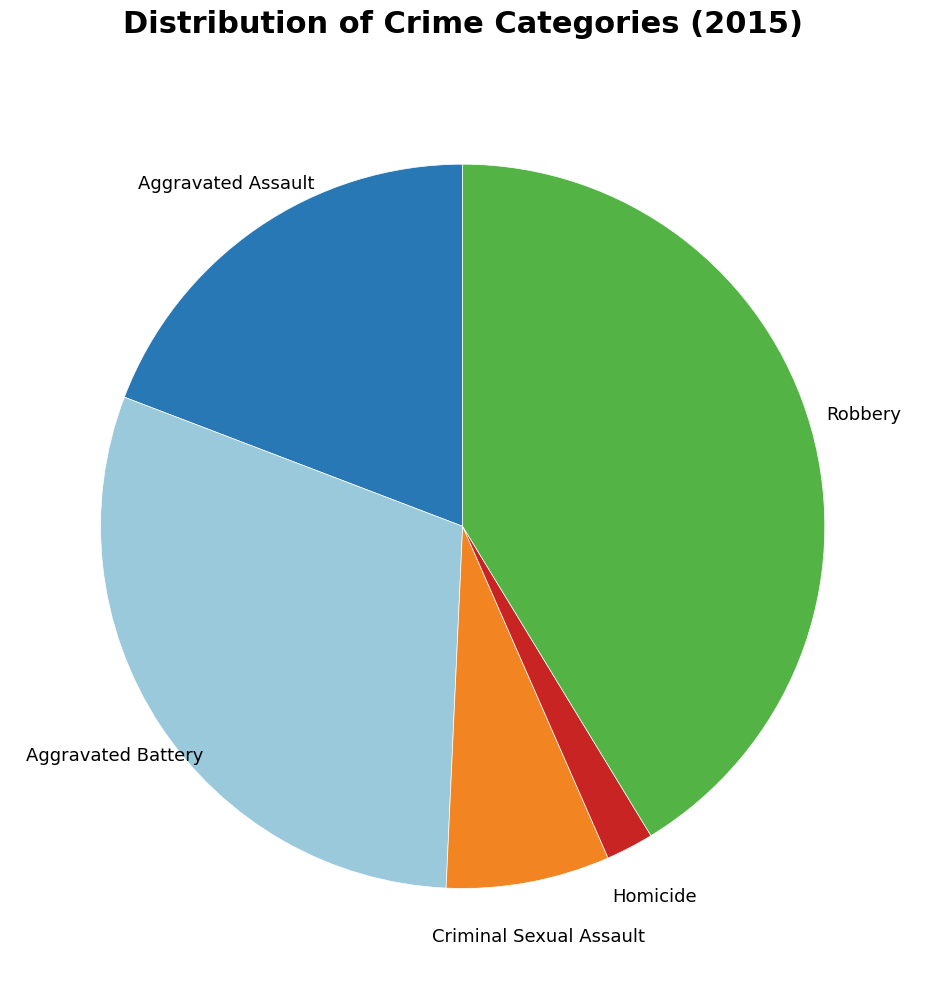

Which category has the biggest portion of the pie?

Robbery